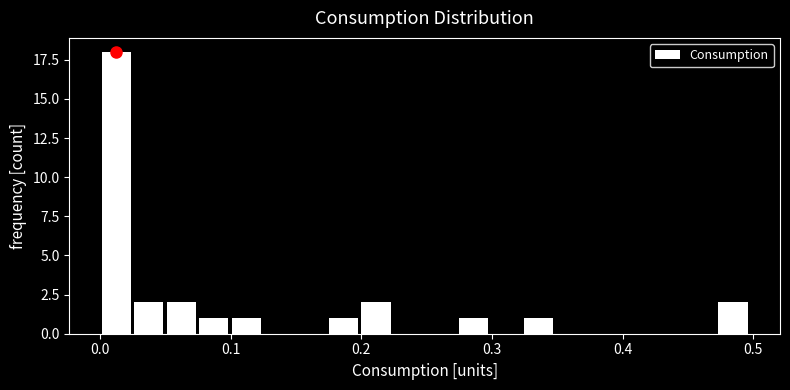

Around what value on the x-axis is the tallest bar? Give the approximate position of its centre, as read against the axis.

0.01